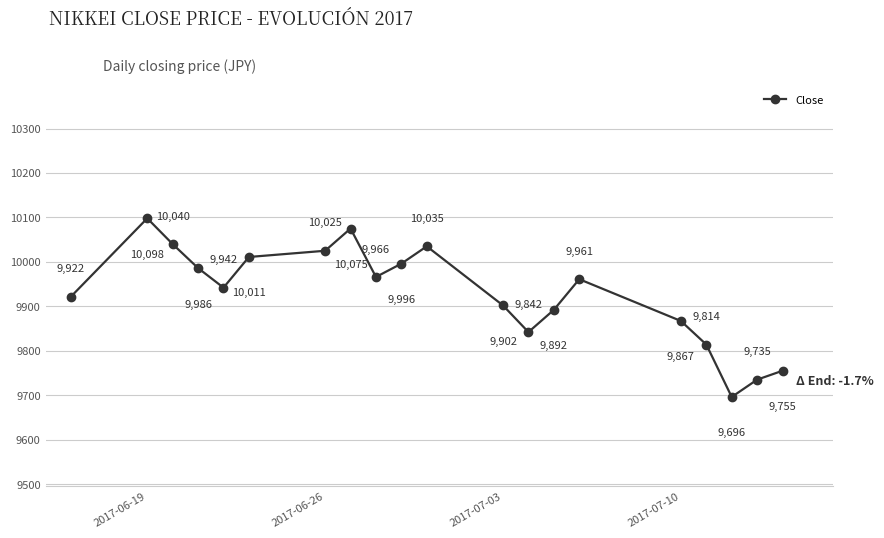

What is the greatest value displayed?

10098